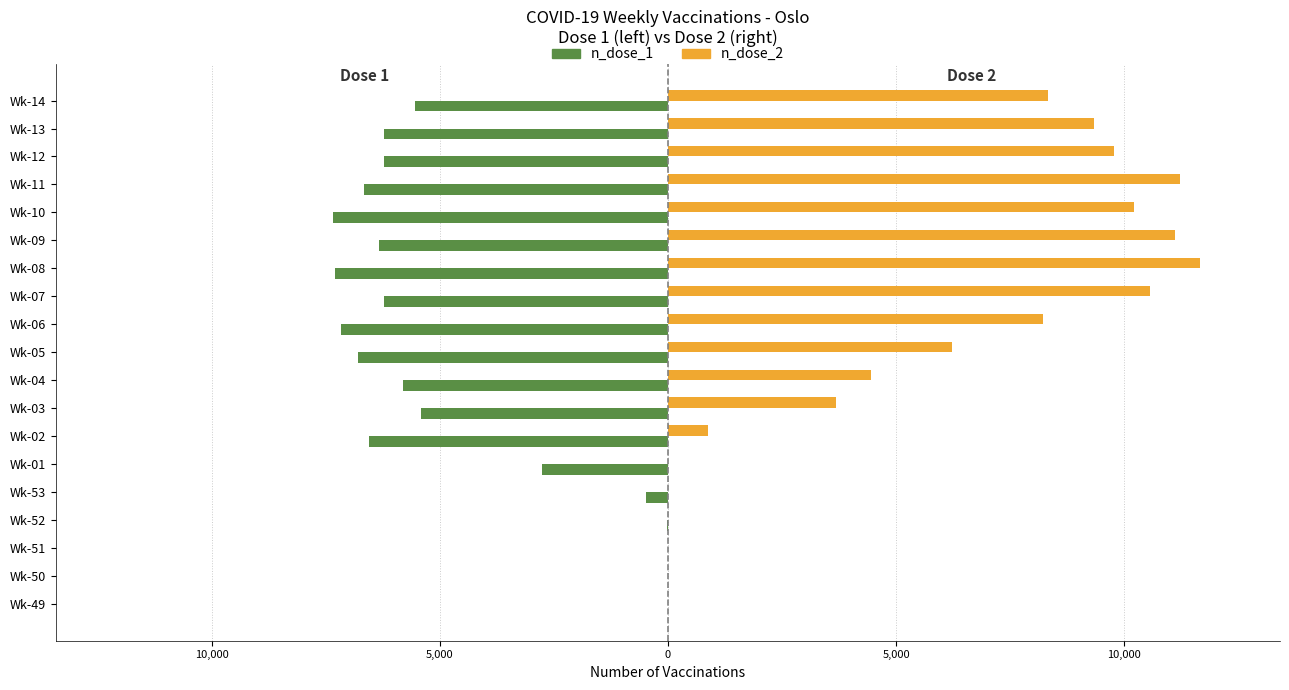

Reading left to right, what are all the values shown in this chart?

n_dose_1: 0	0	-4	-24	-483	-2772	-6553	-5411	-5811	-6789	-7178	-6222	-7309	-6333	-7333	-6667	-6222	-6222	-5556
n_dose_2: 0	0	0	0	0	2	888	3677	4445	6222	8222	10556	11666	11111	10223	11222	9778	9333	8333